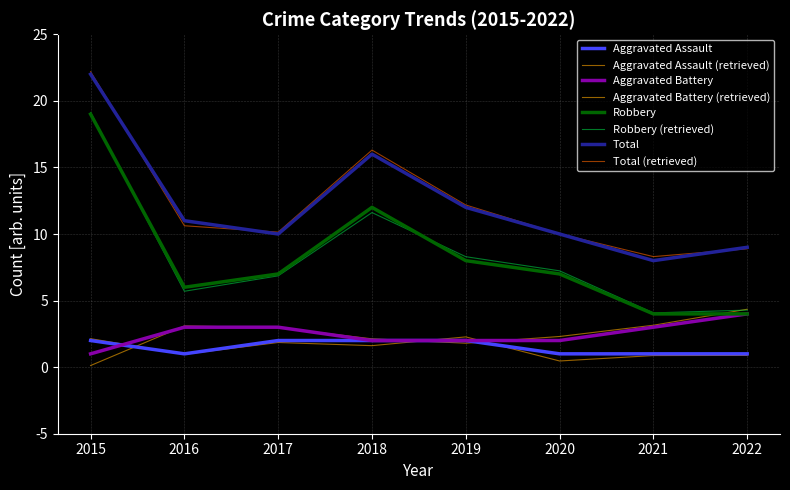

What is the difference between the maximum and second lowest values in the Aggravated Battery series?

2